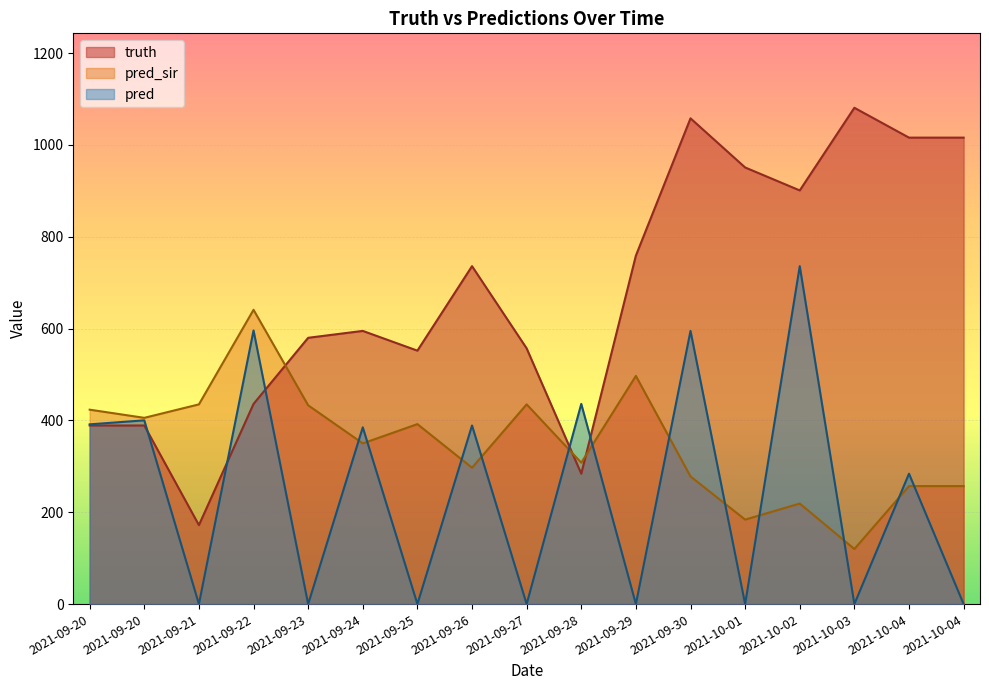

How many data points in pred_sir are above 350?

8